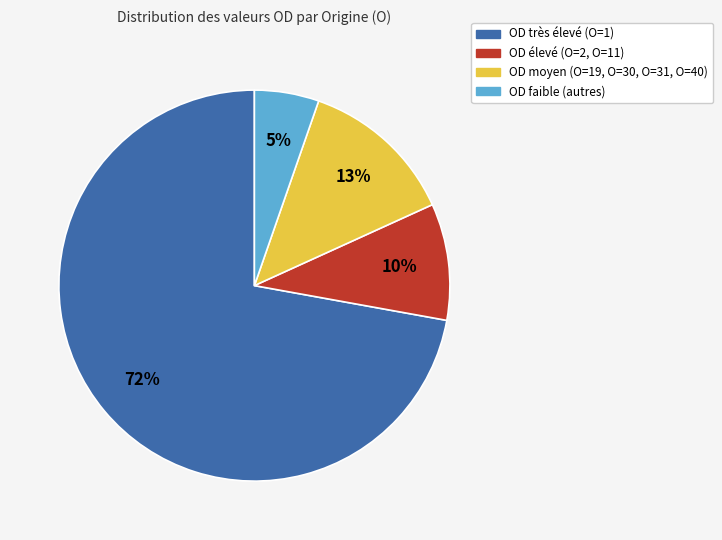

To the nearest percent, what is the average slice percentage?

25%